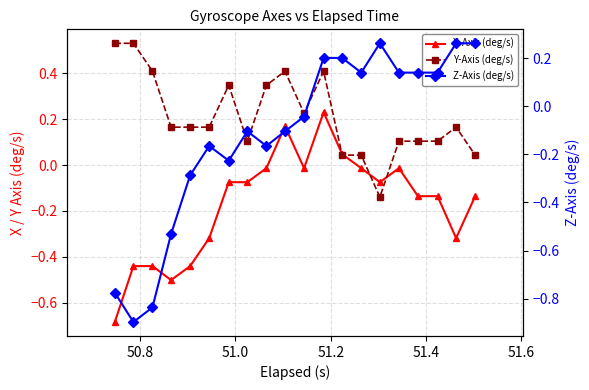

Is it true that X-Axis (deg/s) equals -0.2 at 17?

False